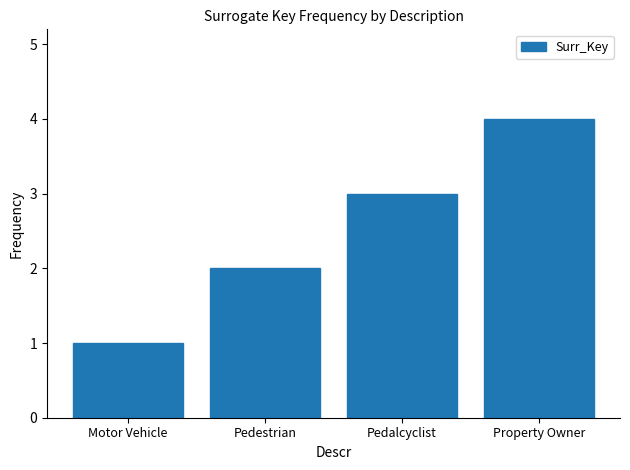

What is the change in value from Motor Vehicle to Pedalcyclist?

+2